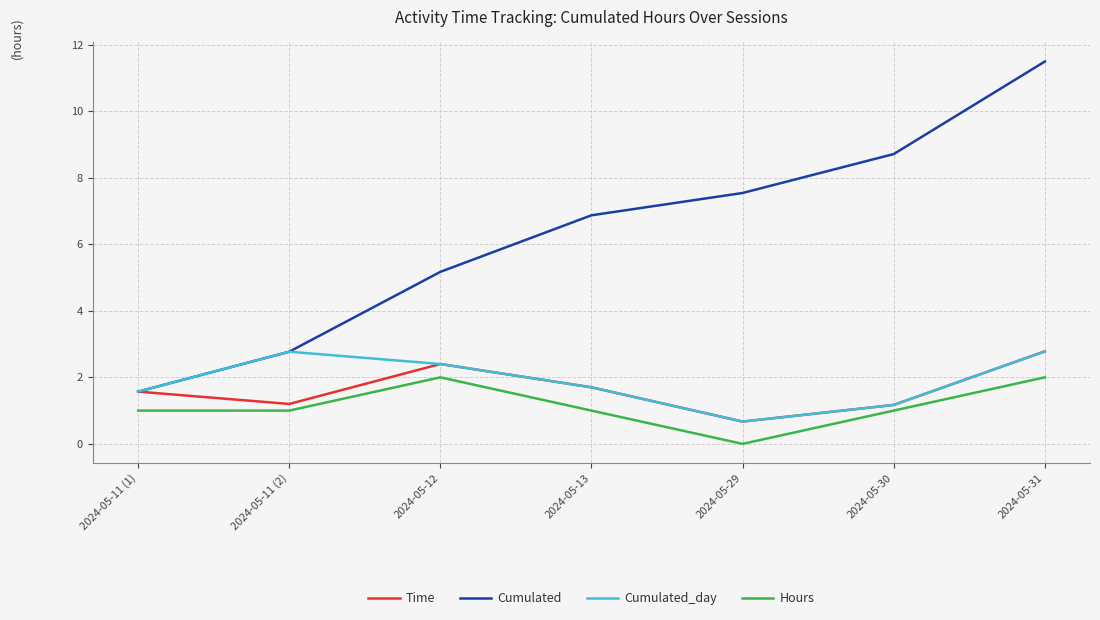

What is the average value of the Cumulated_day series?

1.9